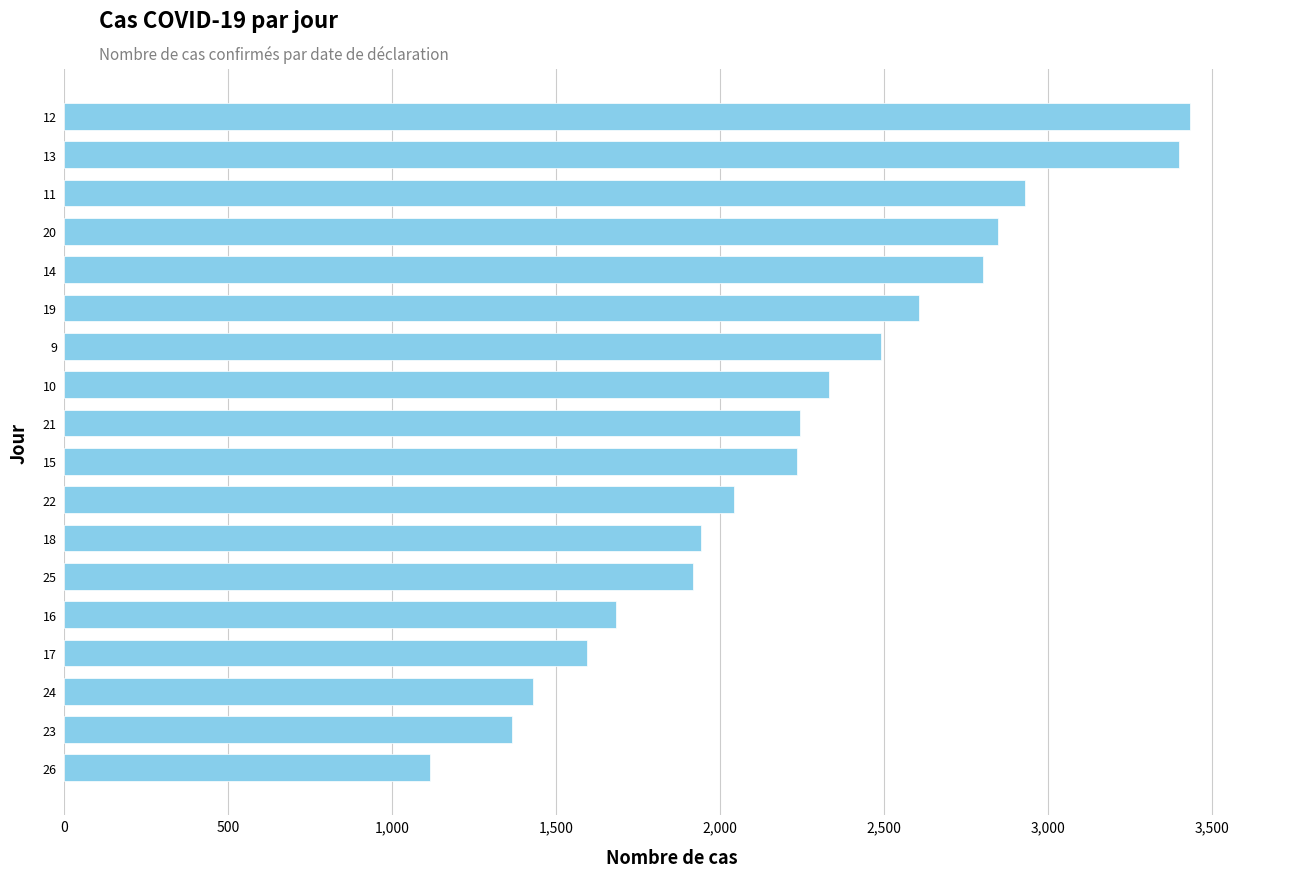

Between 17 and 26, which is larger?

17